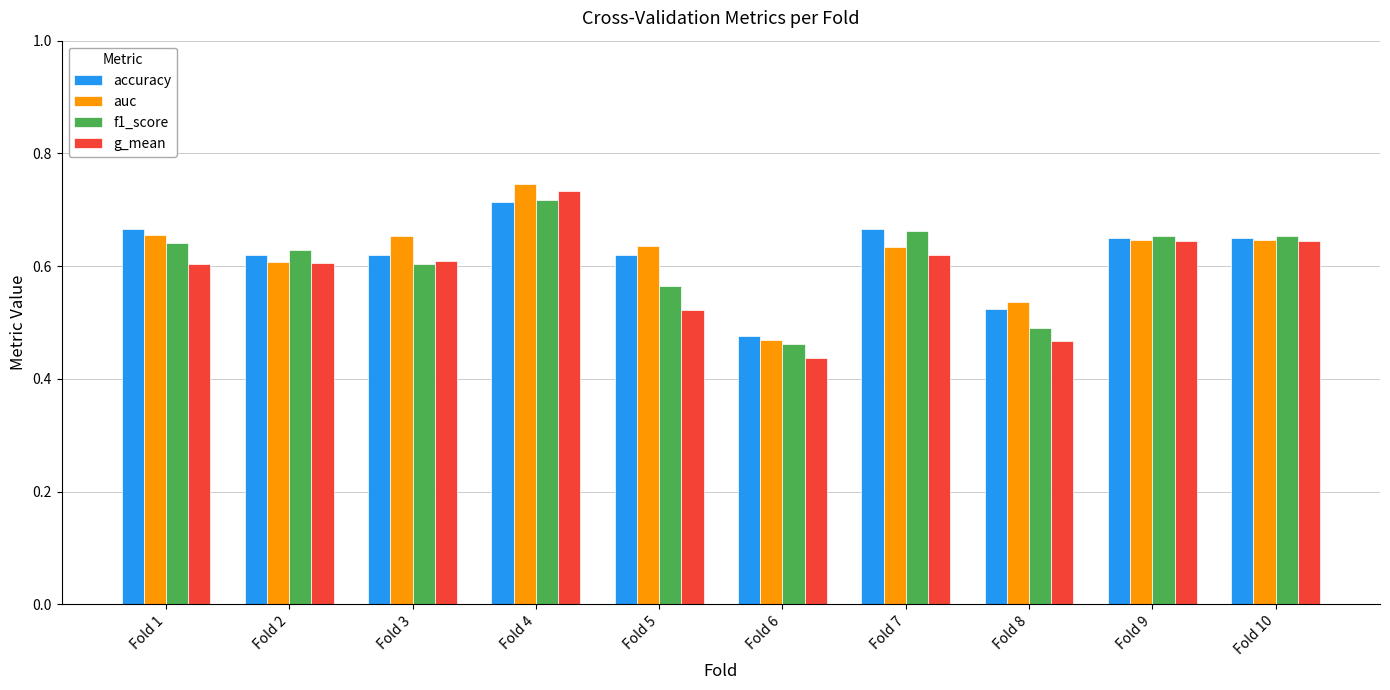

Which series changed the most between Fold 5 and Fold 10?

g_mean